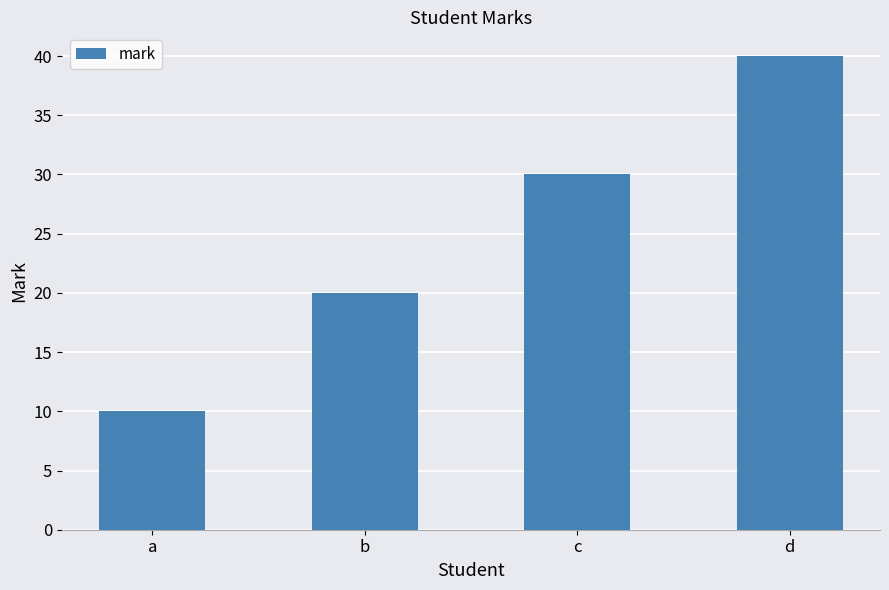

What is the value of the 2nd bar from the left?

20